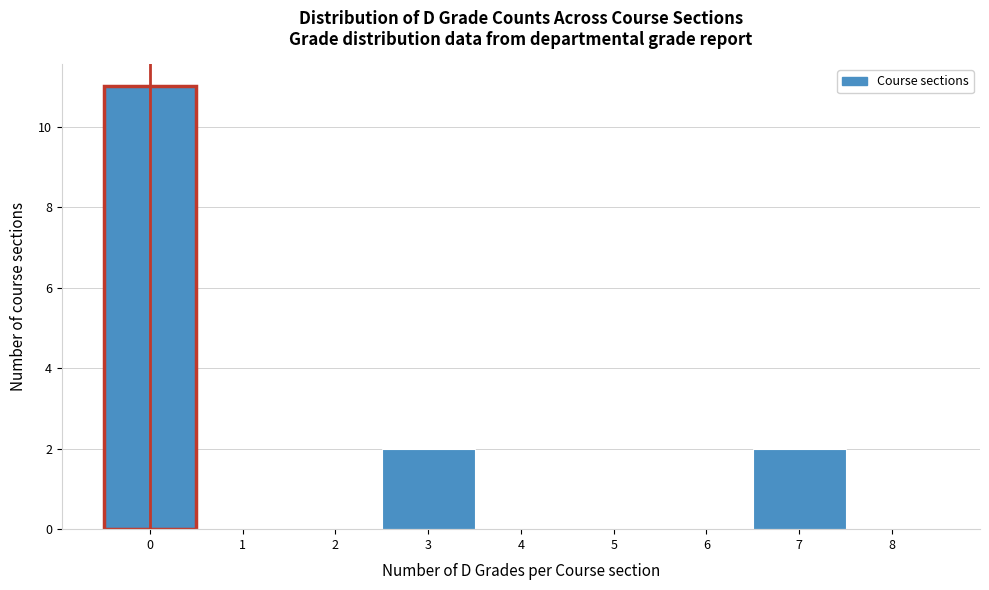

What is the height of the bar covering 6.5 to 7.5 on the x-axis? The values are not printed on the chart, so give them approximately, as read against the axis.

2